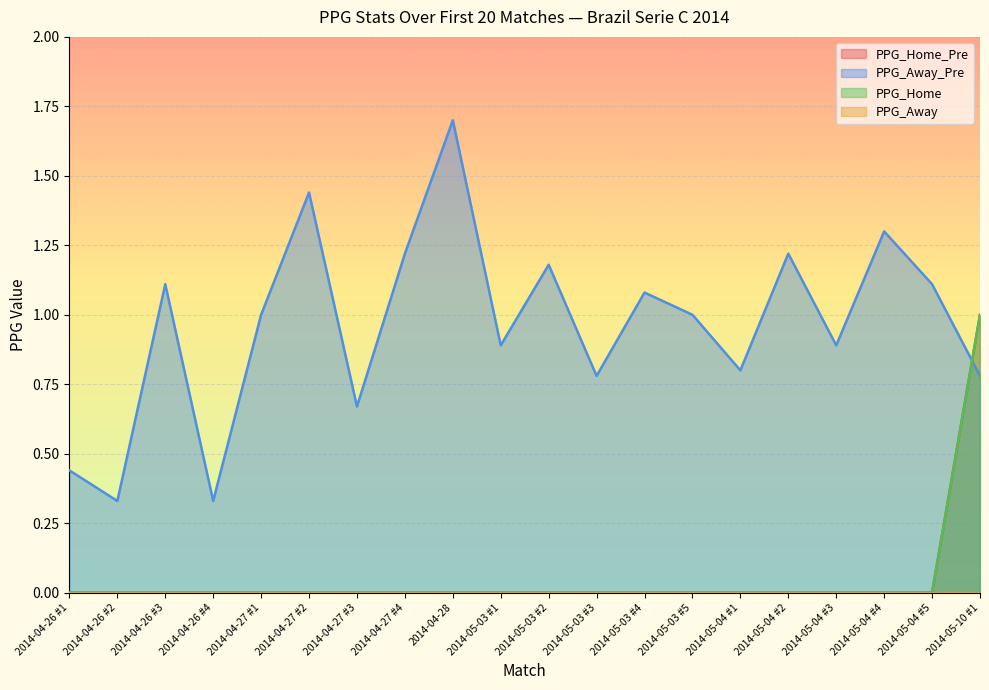

What is the sum of all PPG_Away_Pre values?

19.3